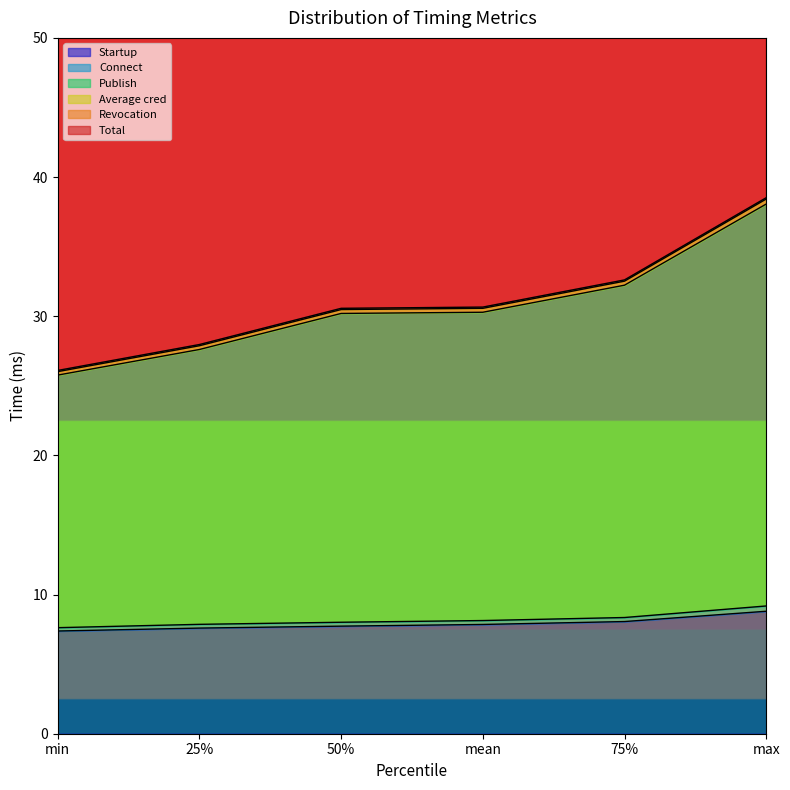

Which series has the largest total across all categories?

Total